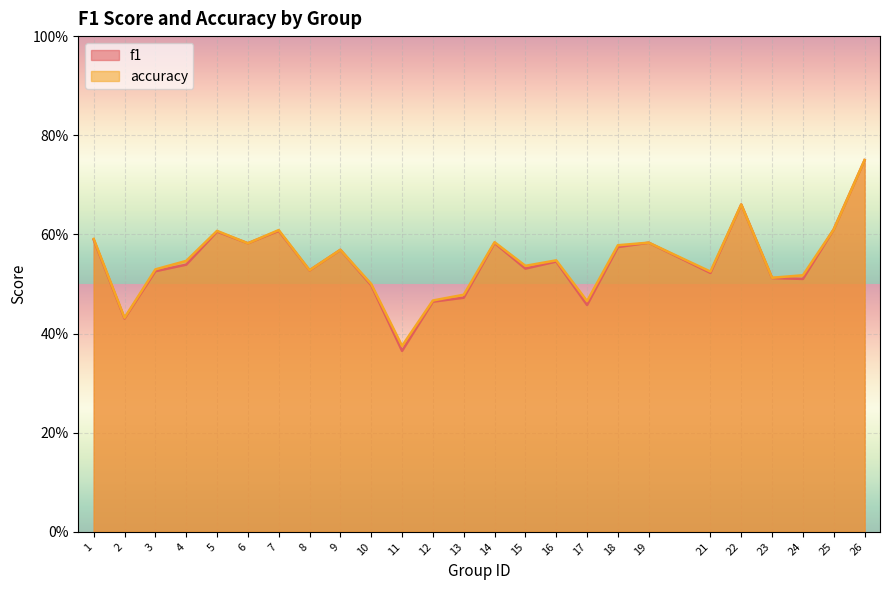

List the series in order of their overall mean, highest first.

accuracy, f1